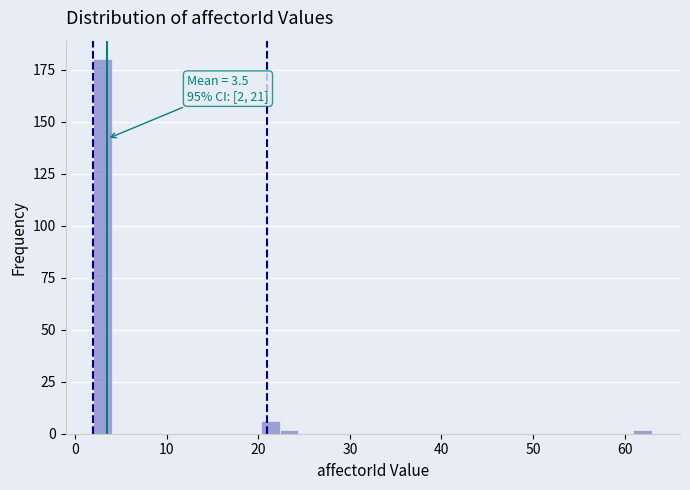

Read against the x-axis, roughly where is the centre of the tallest bar?

3